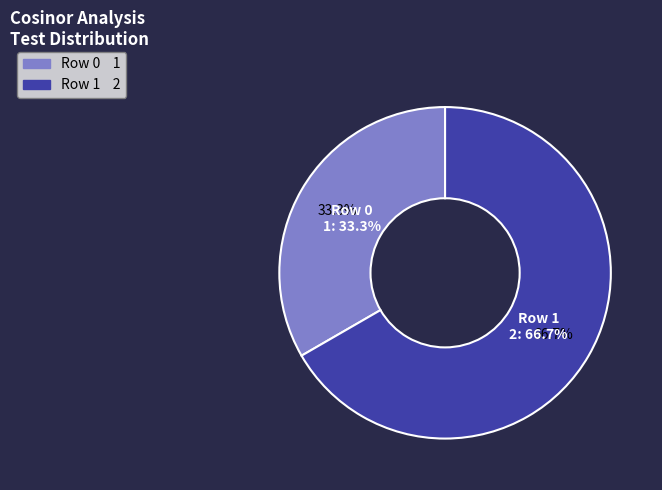

How many slices are in this pie chart?

2